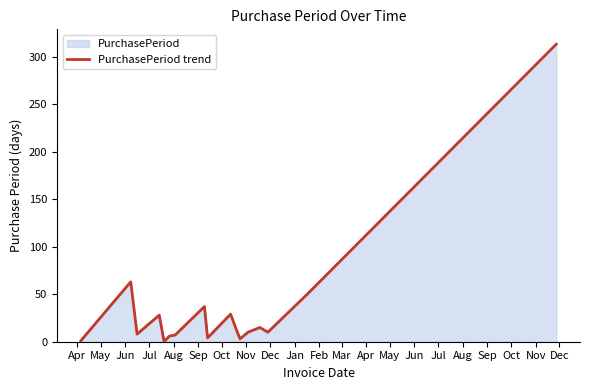

What is the sum of all values?

601